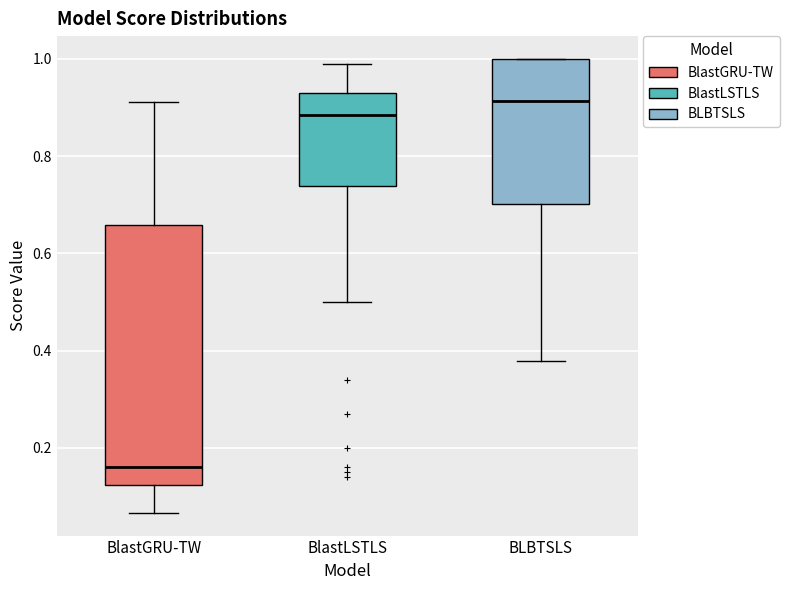

Reading left to right, read every box against the y-axis: the position of its median line, the range the box covers, and the ends of its whiskers. The values are not printed on the chart, so give them approximately, as read against the axis.

BlastGRU-TW: median 0.16, box 0.12 to 0.66, whiskers 0.06 to 0.92
BlastLSTLS: median 0.88, box 0.74 to 0.94, whiskers 0.50 to 1.00
BLBTSLS: median 0.92, box 0.70 to 1.00, whiskers 0.38 to 1.00